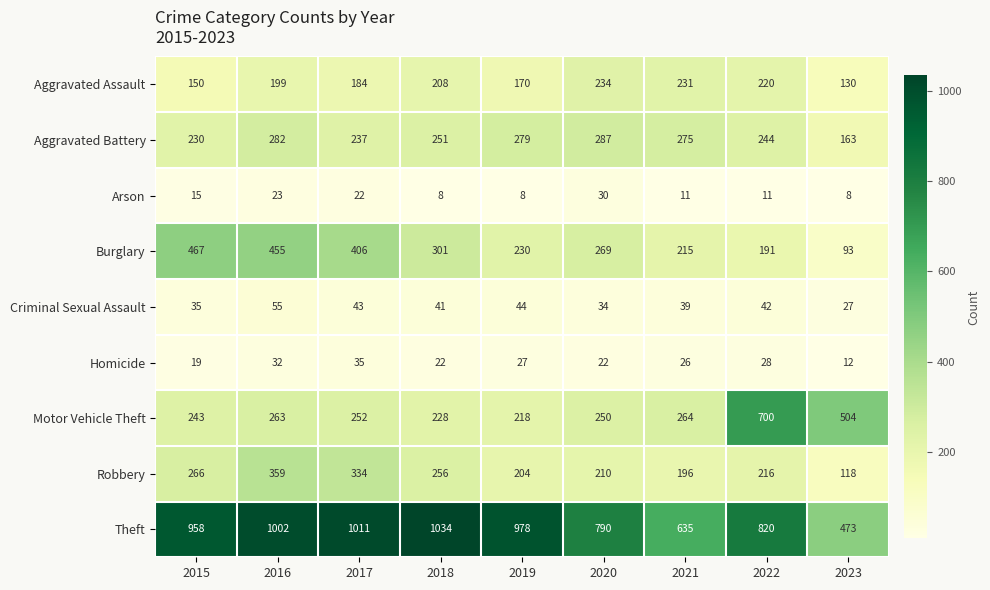

Where does the Burglary series first go above 269?

2015